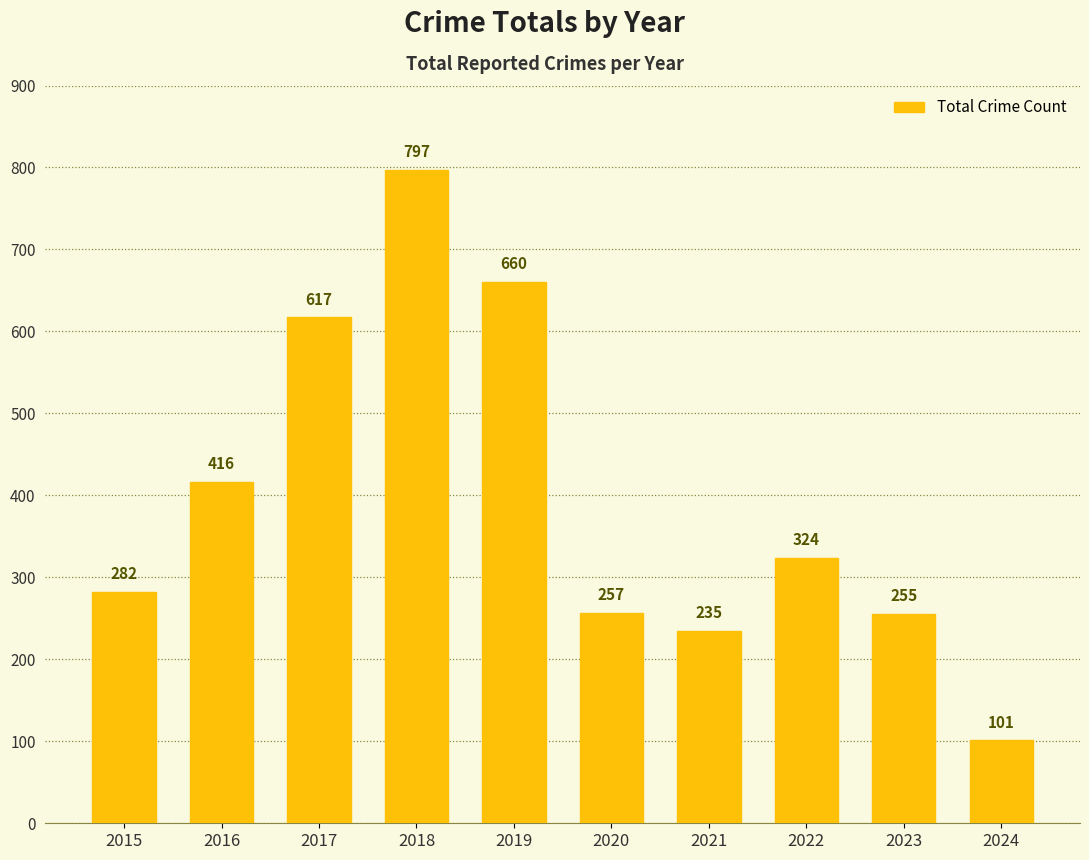

What is the value of the 4th bar from the left?

797